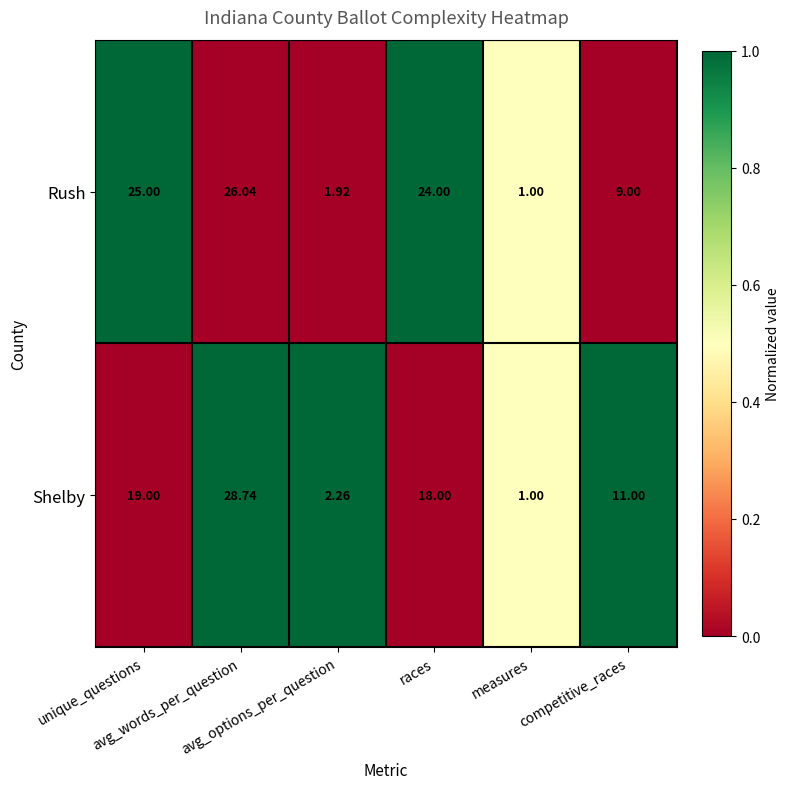

Rank the series by their average value, from lowest to highest.

Shelby, Rush